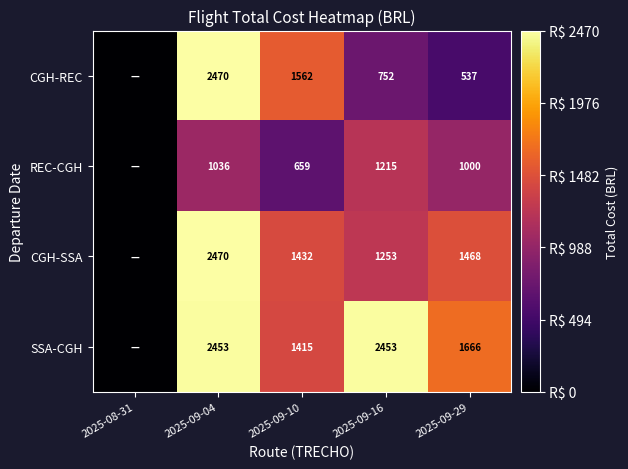

The CGH-SSA series shows 2167 at 2025-09-29. True or false?

False